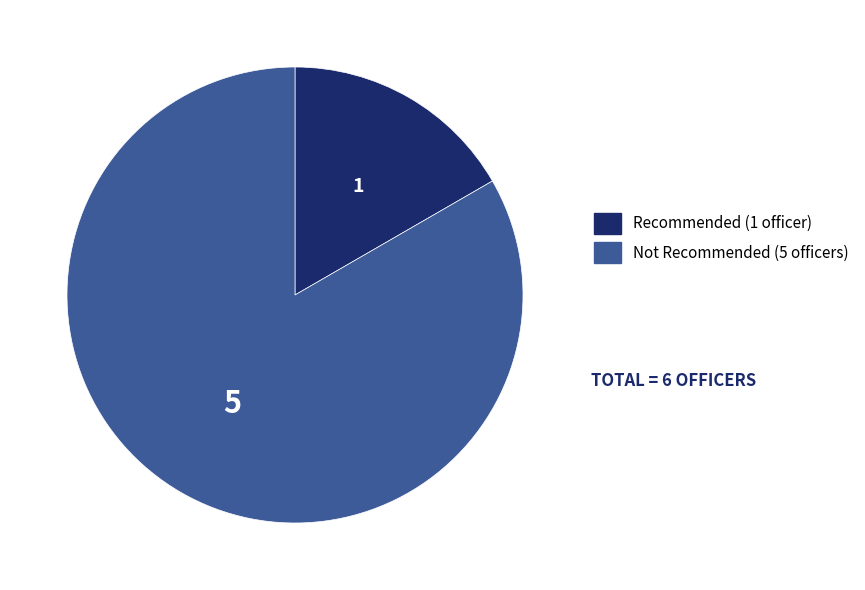

Is there any slice that represents more than half of the pie?

Yes